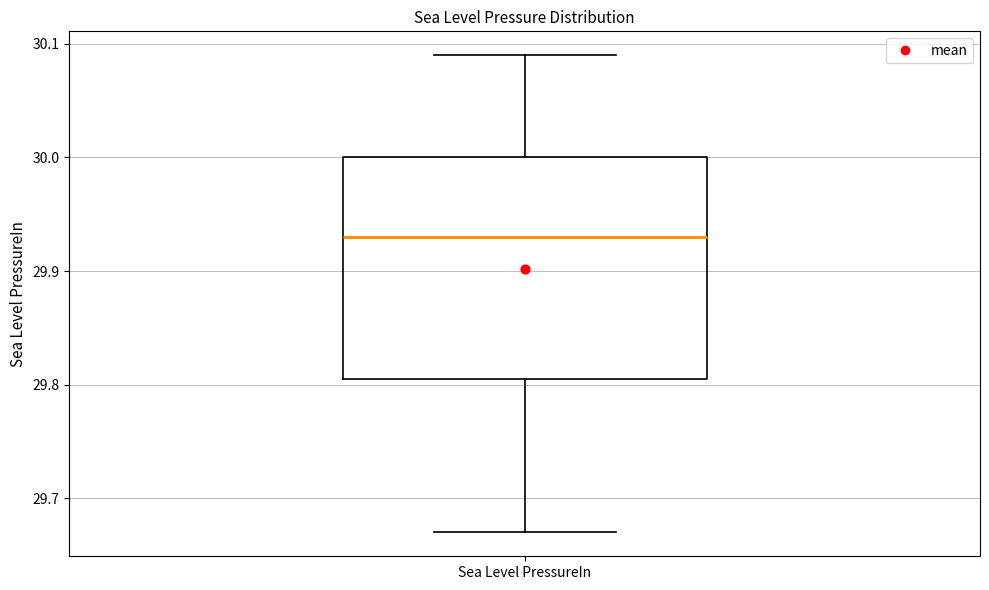

Read this box plot against the y-axis: the position of the median line, the range covered by the box, and the ends of both whiskers. The values are not printed on the chart, so give them approximately, as read against the axis.

median 29.93, box 29.81 to 30.00, whiskers 29.67 to 30.09